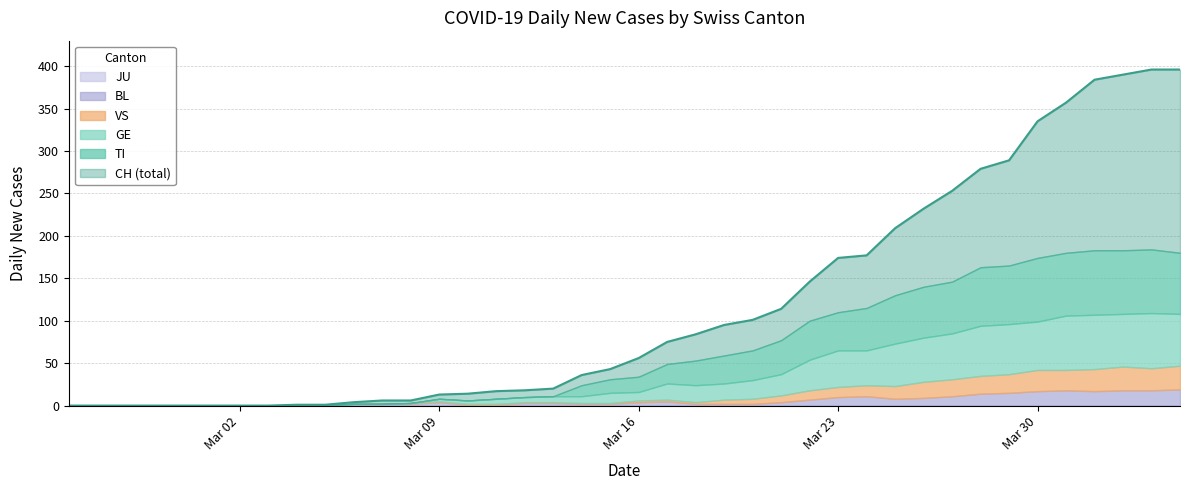

How many lines are shown in the chart?

6